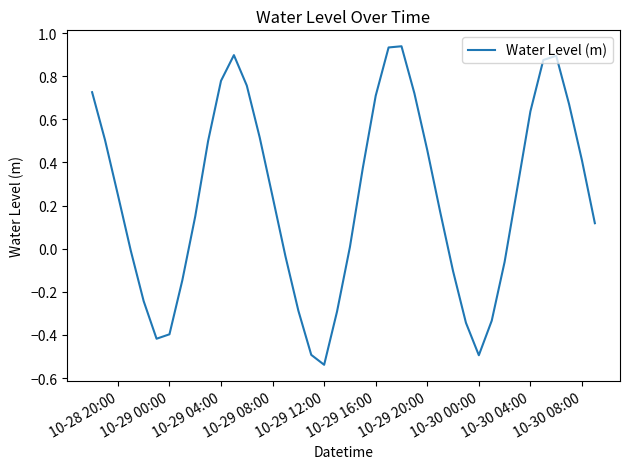

What is the difference between the maximum and minimum values?

1.5